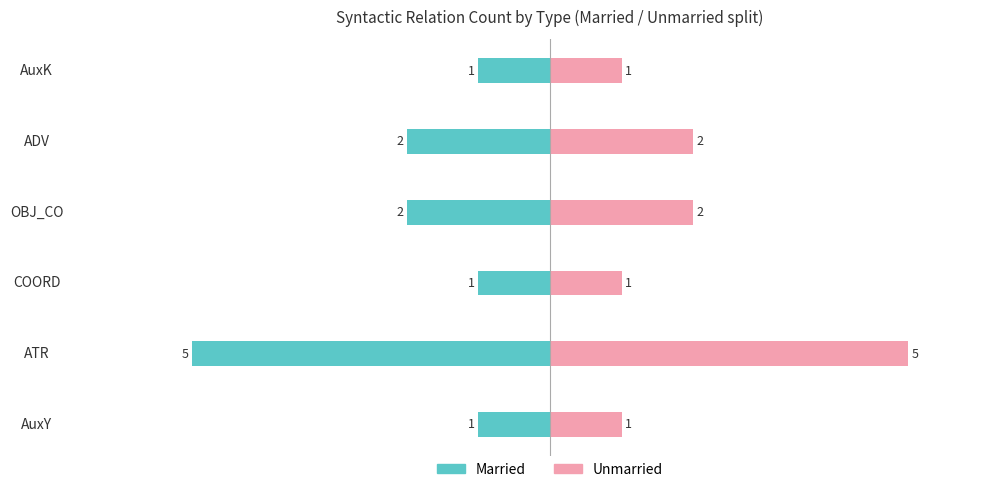

Is the value of Unmarried at AuxK greater than the value of Married at ADV?

Yes